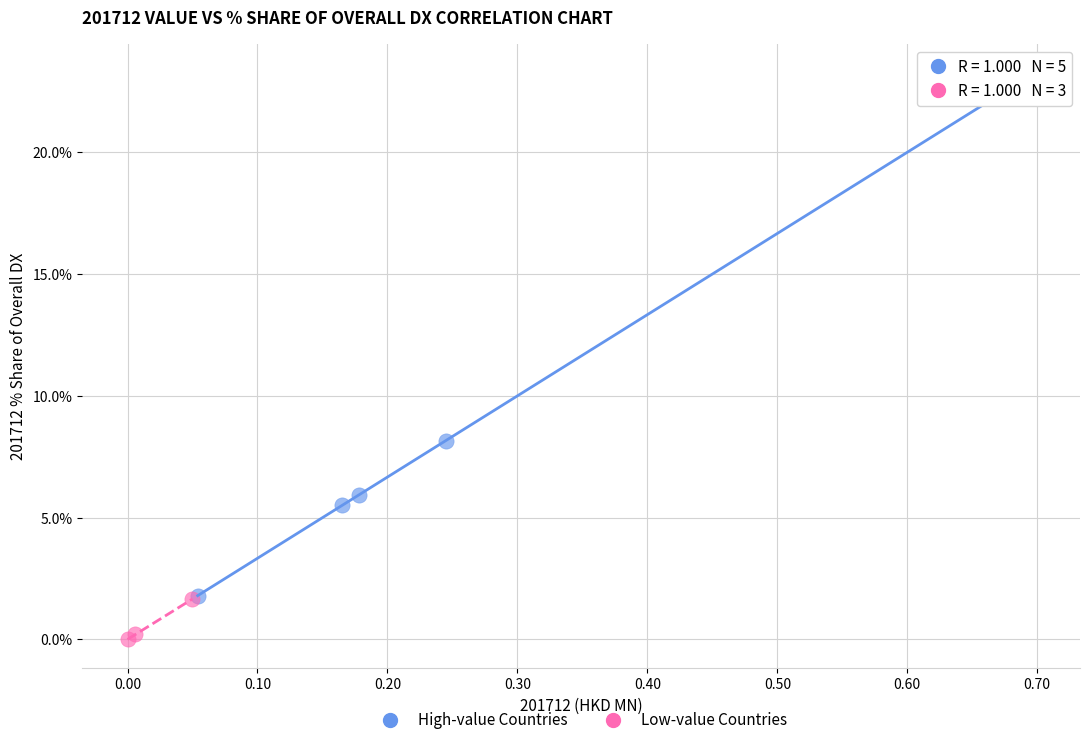

Which series has the widest spread of Y values?

High-value Countries